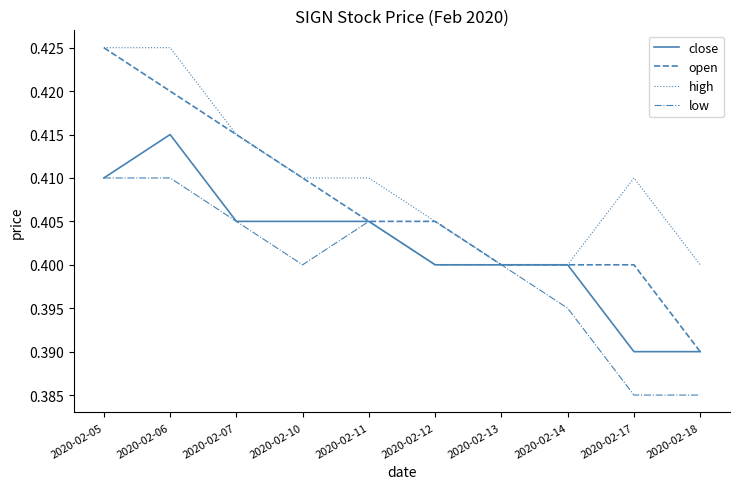

Which series has the largest range (max minus min)?

open